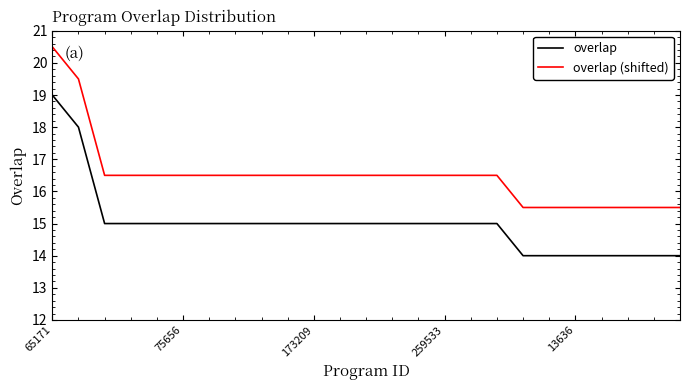

Rank the series by their maximum value, from highest to lowest.

overlap (shifted), overlap